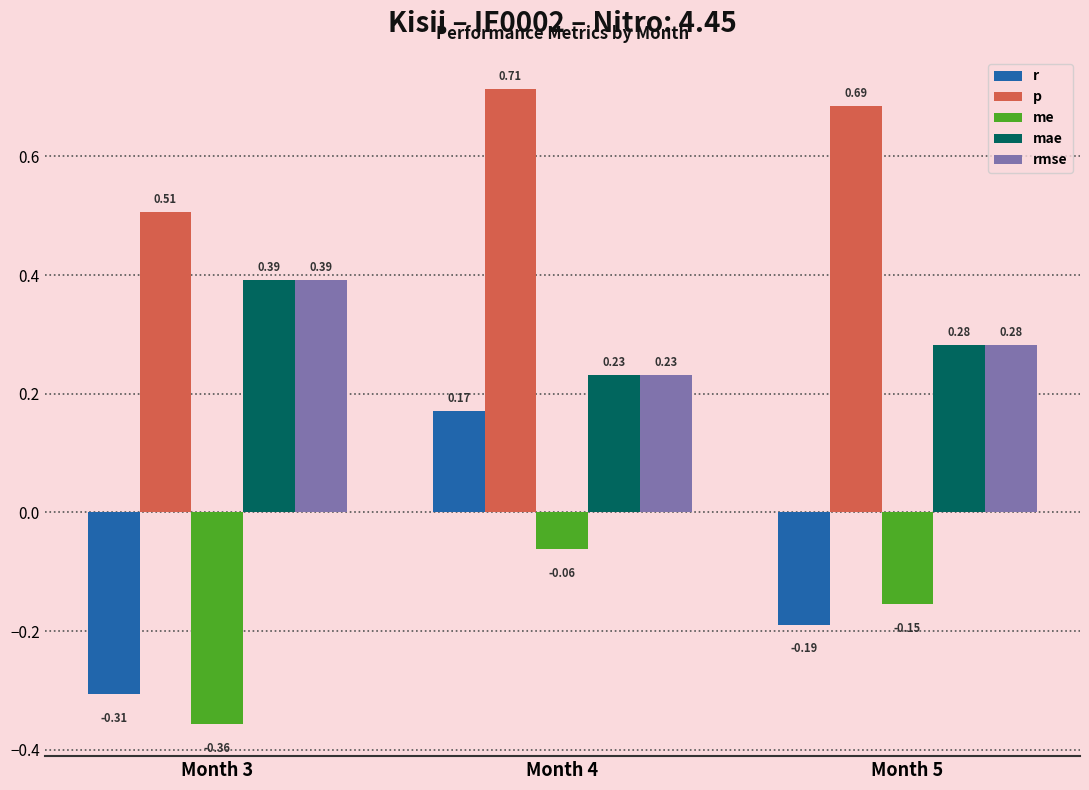

Which series has the largest range (max minus min)?

r